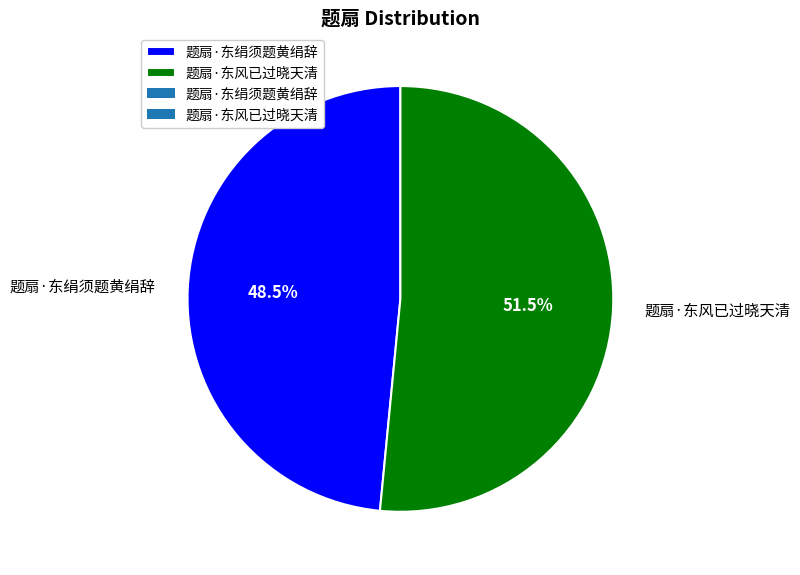

Between 题扇·东绢须题黄绢辞 and 题扇·东风已过晓天清, which is larger?

题扇·东风已过晓天清